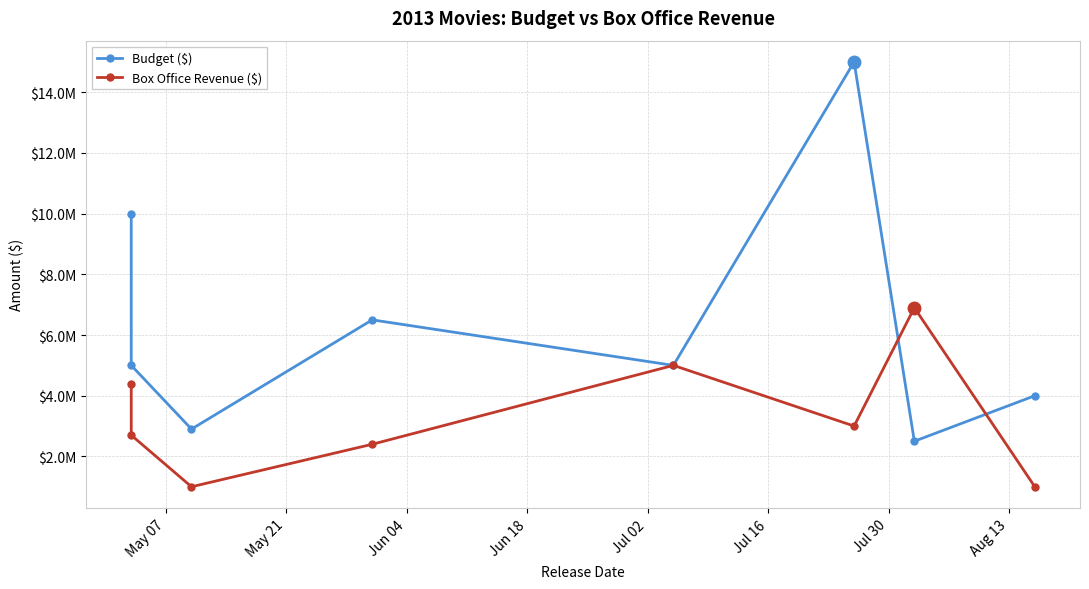

What is the difference between the maximum and minimum values in the Box Office Revenue ($) series?

5900000